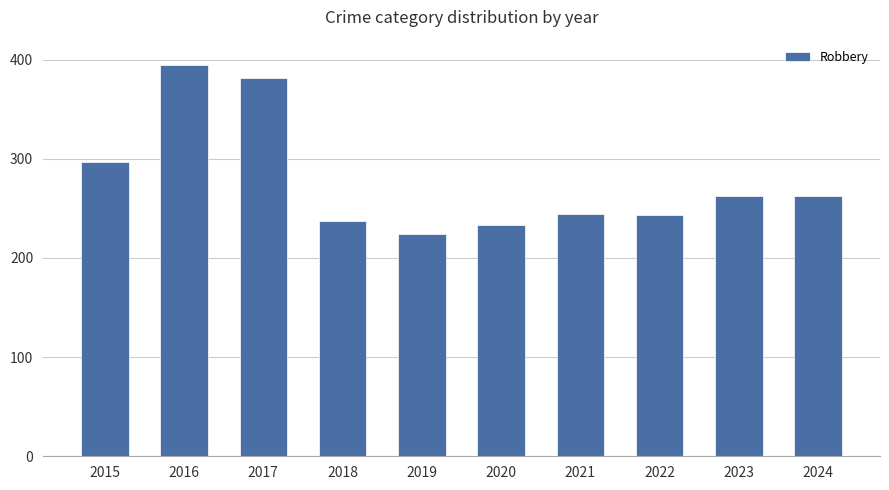

What is the value of the 1st bar from the left?

297